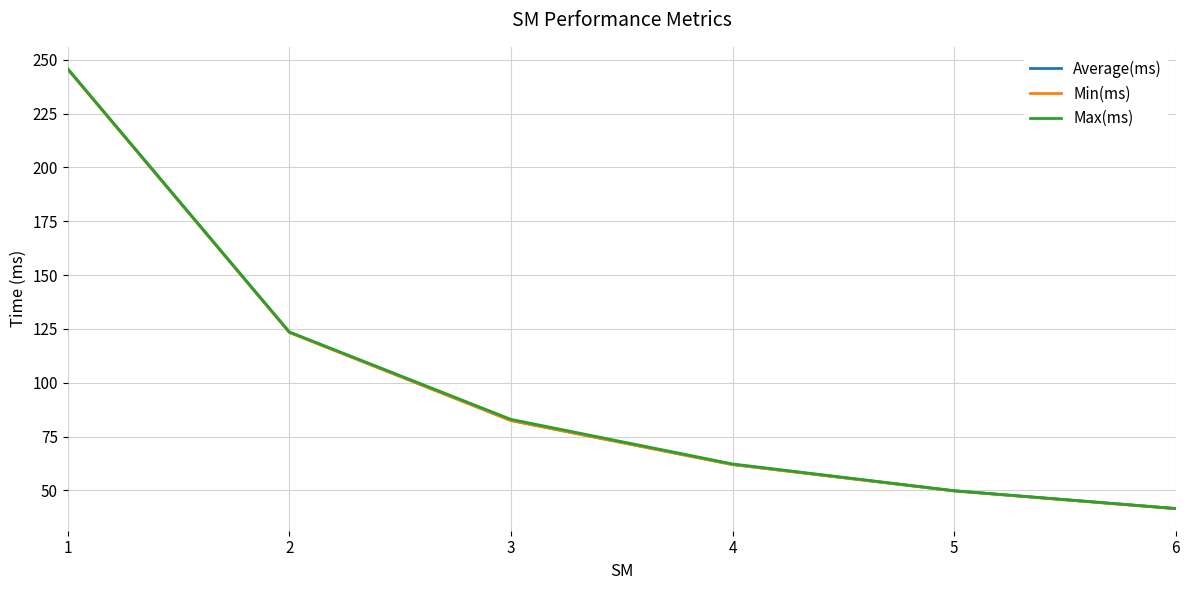

What is the difference between the second highest and minimum values in the Average(ms) series?

81.9